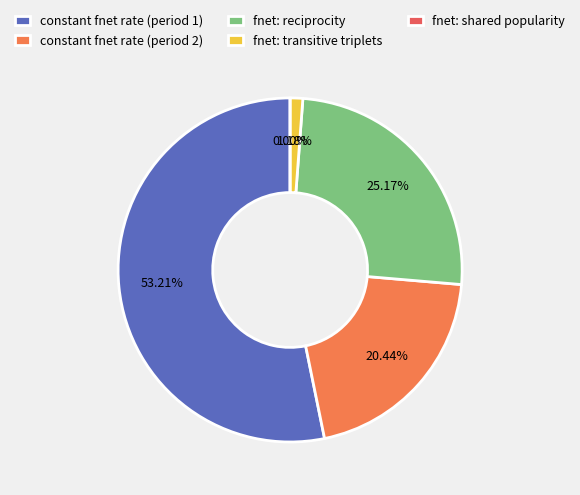

Combined, what portion of the pie is fnet: transitive triplets and constant fnet rate (period 2)?

21.6%